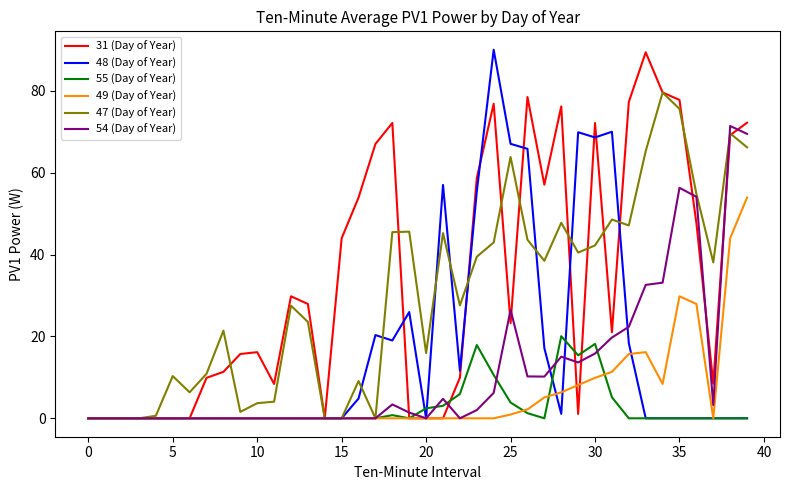

At which category is the sum across all series the highest?

39